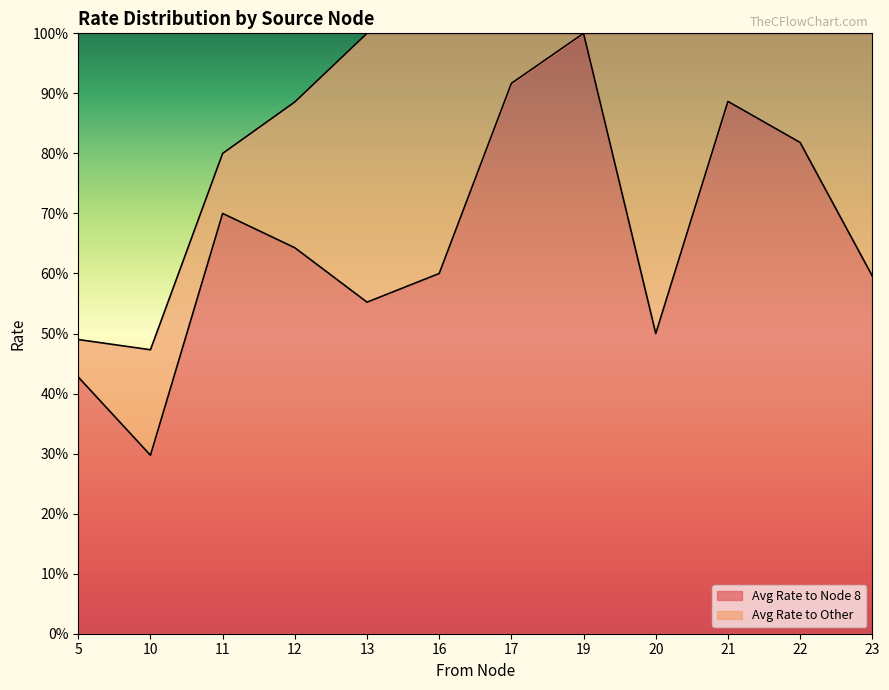

Count the values in the range 0 to 1.

12